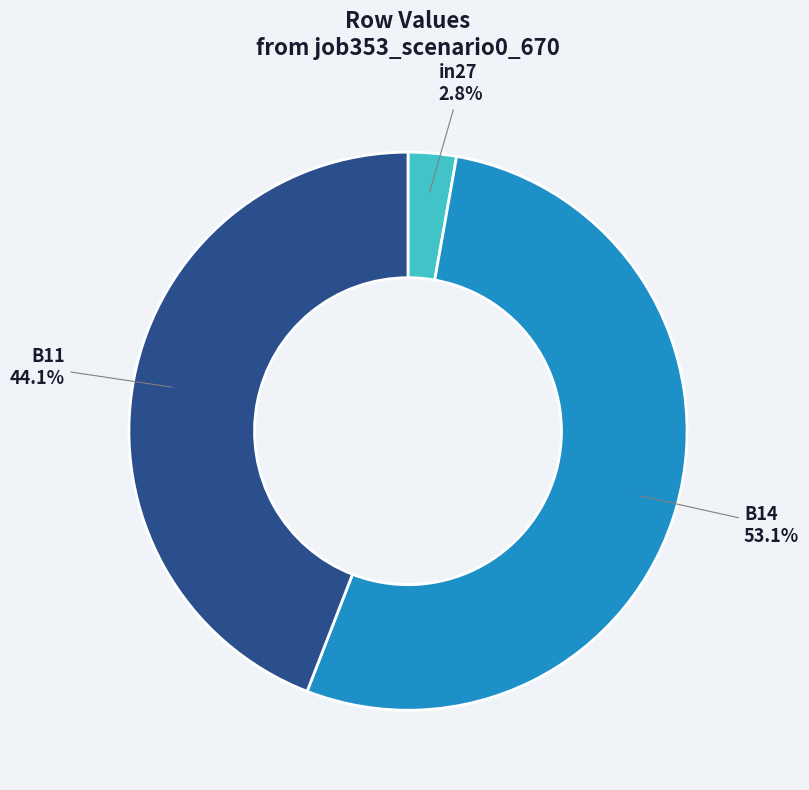

Between B11 and B14, which is larger?

B14